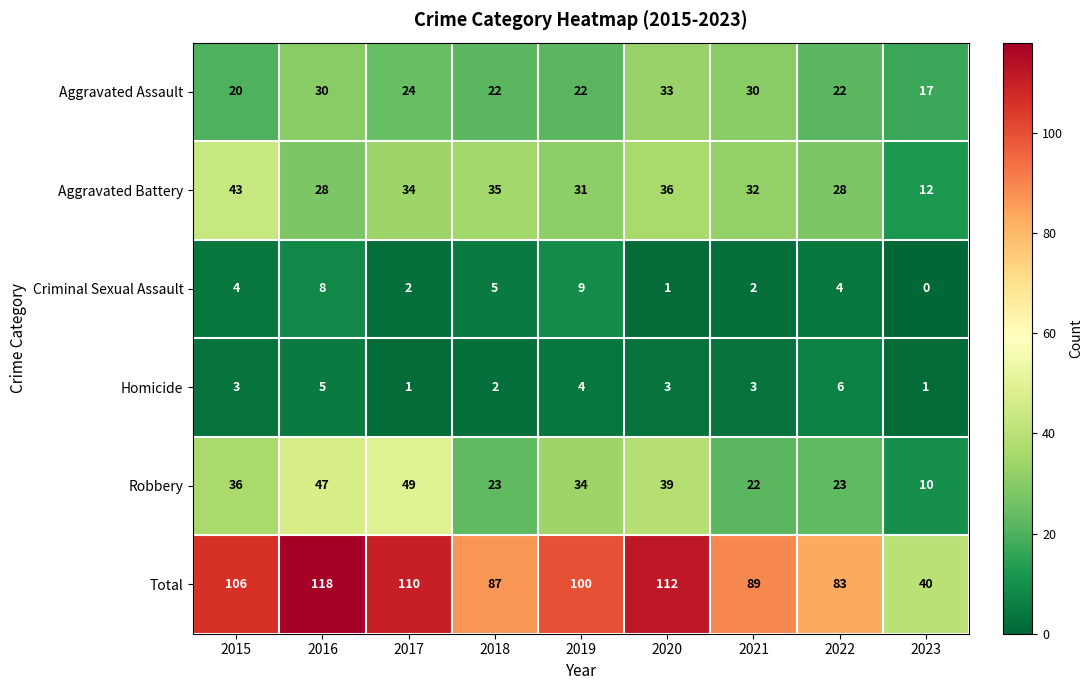

Which label corresponds to the smallest value in the chart?

2023